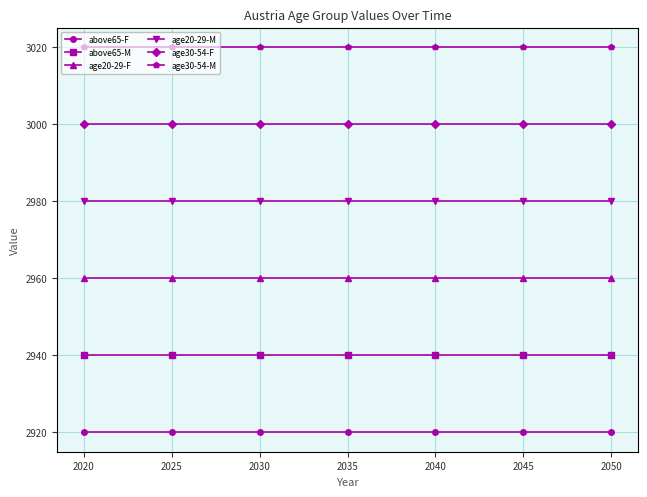

What is the spread (max minus min) of values at 2025?

100